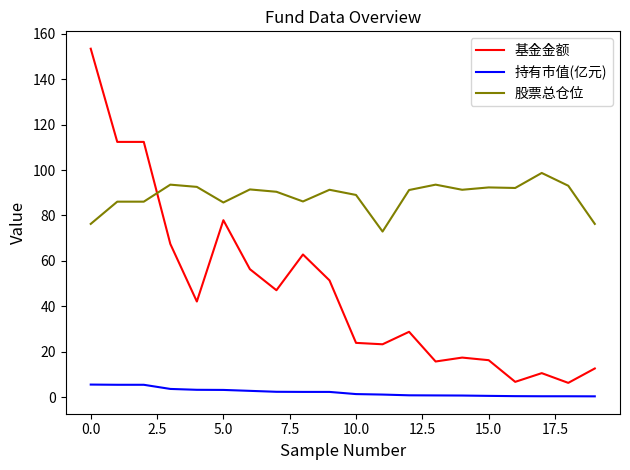

What is the average value of the 持有市值(亿元) series?

2.3